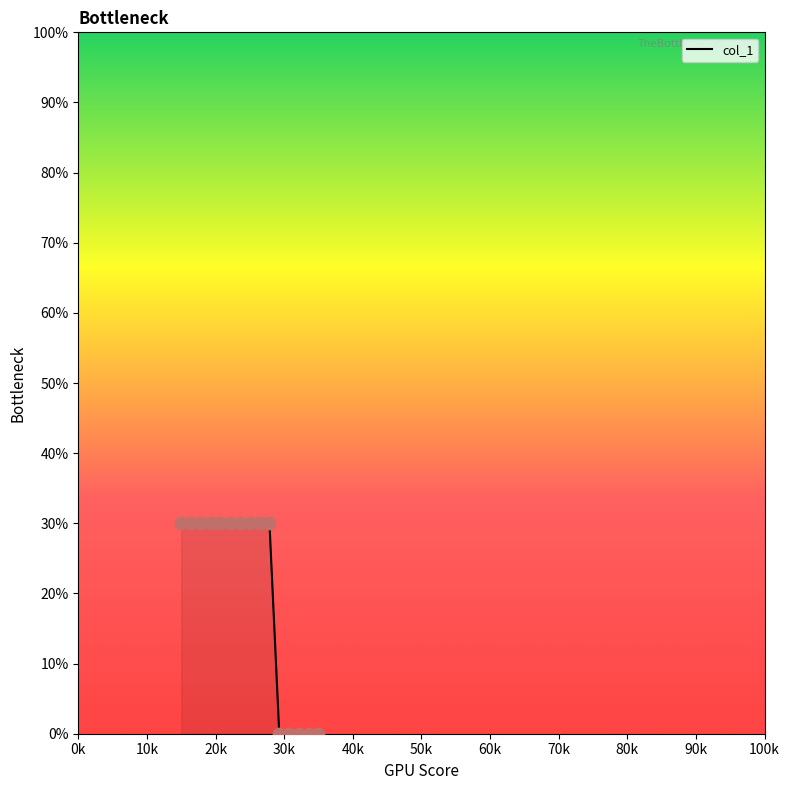

What is the difference between the maximum and minimum values?

30